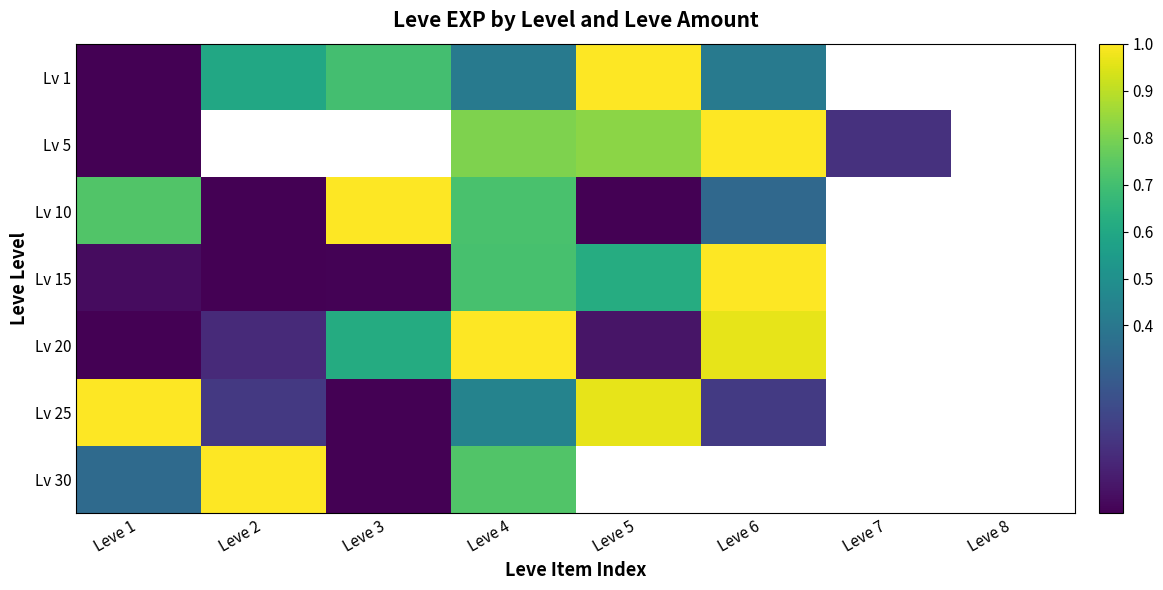

What is the difference between the highest and lowest values at Leve 1?

1.0